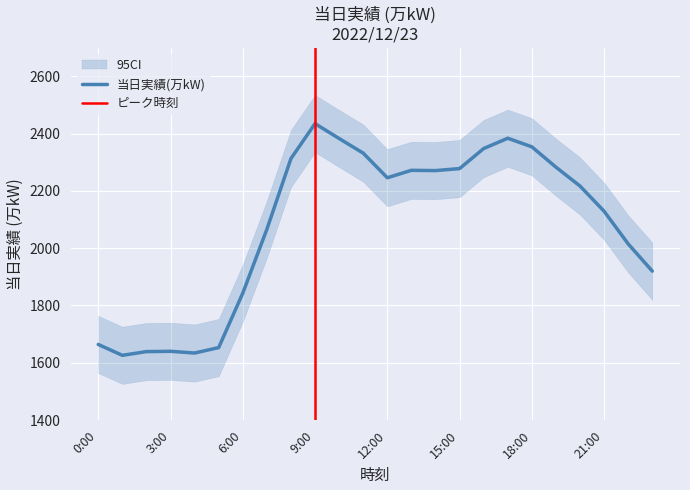

How many categories are shown in the chart?

24